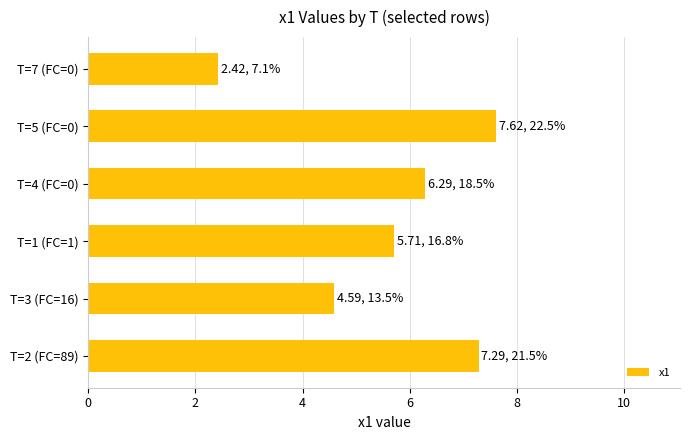

What is the minimum value shown in the chart?

2.4